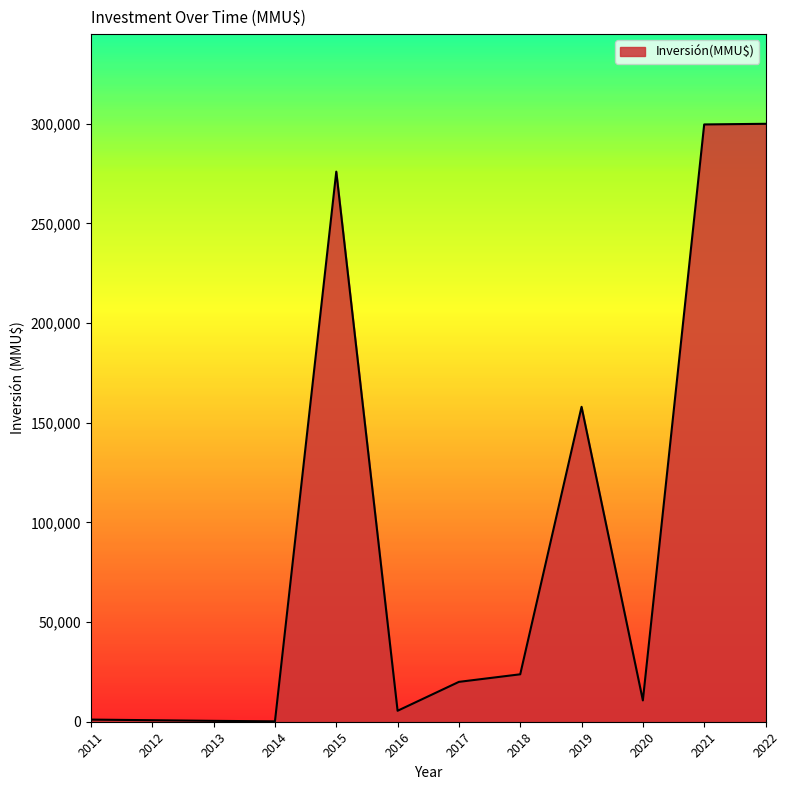

What is the maximum value shown in the chart?

300000